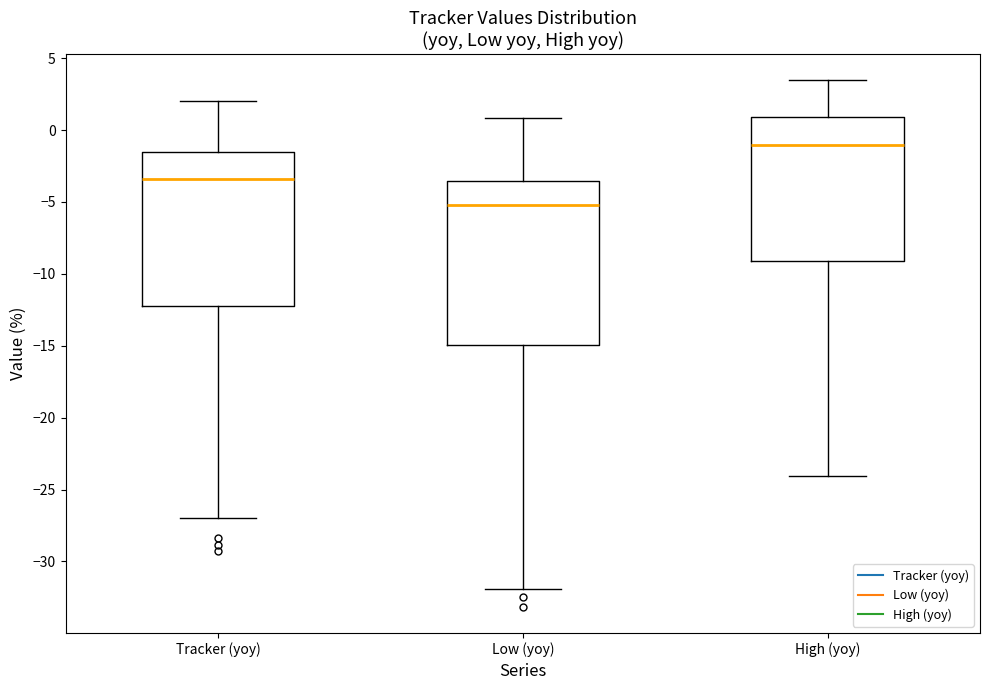

Reading left to right, read every box against the y-axis: the position of its median line, the range the box covers, and the ends of its whiskers. The values are not printed on the chart, so give them approximately, as read against the axis.

Tracker (yoy): median -3.5, box -12.0 to -1.5, whiskers -27.0 to 2.0
Low (yoy): median -5.0, box -15.0 to -3.5, whiskers -32.0 to 1.0
High (yoy): median -1.0, box -9.0 to 1.0, whiskers -24.0 to 3.5